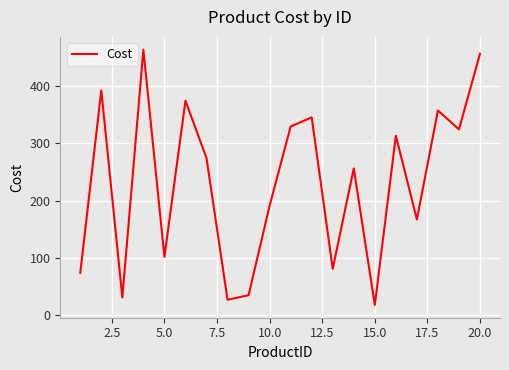

How many lines are shown in the chart?

1